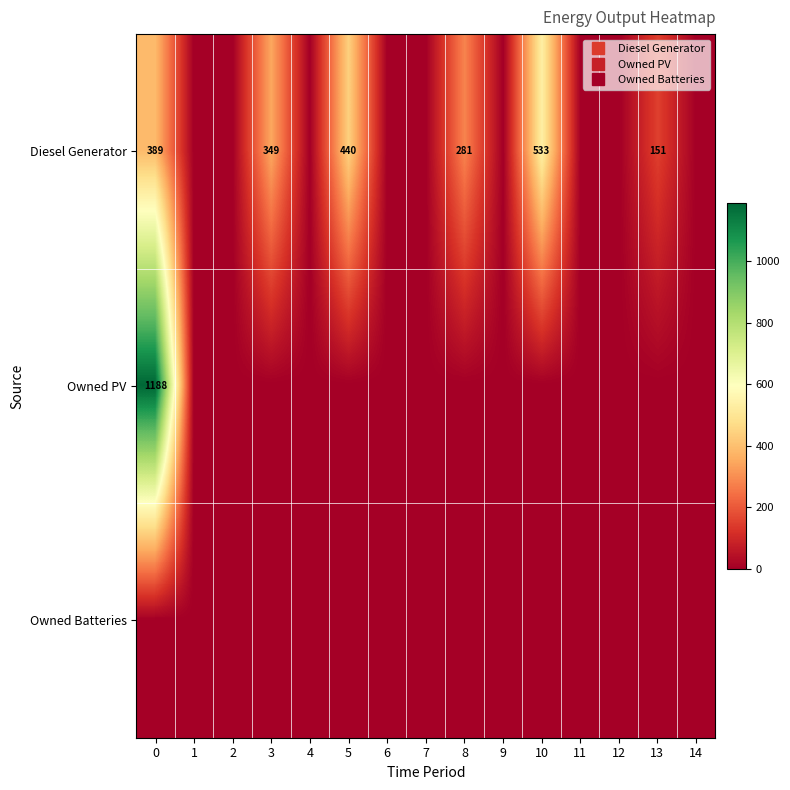

What is the difference between the maximum and minimum values in the Diesel Generator series?

533